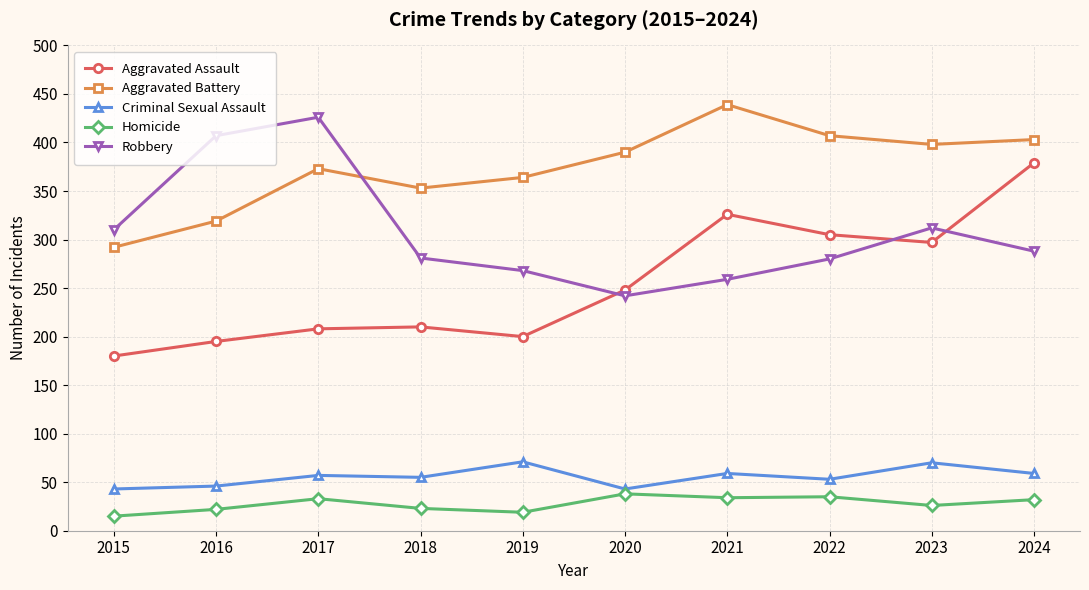

The Homicide series shows 17 at 2021. True or false?

False